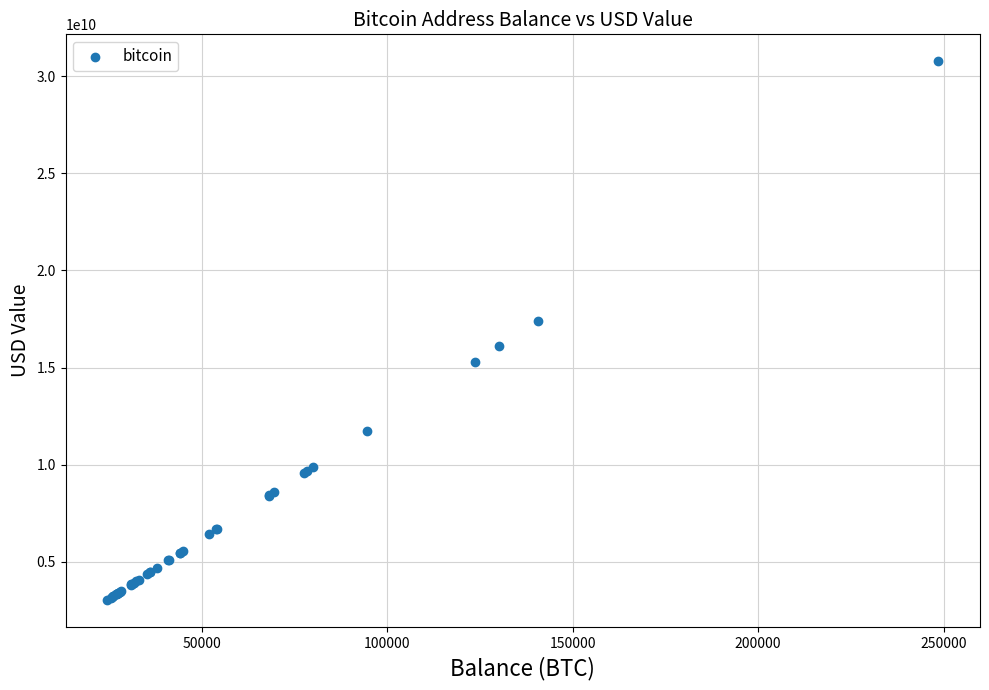

What Y value in the scatter plot is closest to 16898717433?

17397259258.8